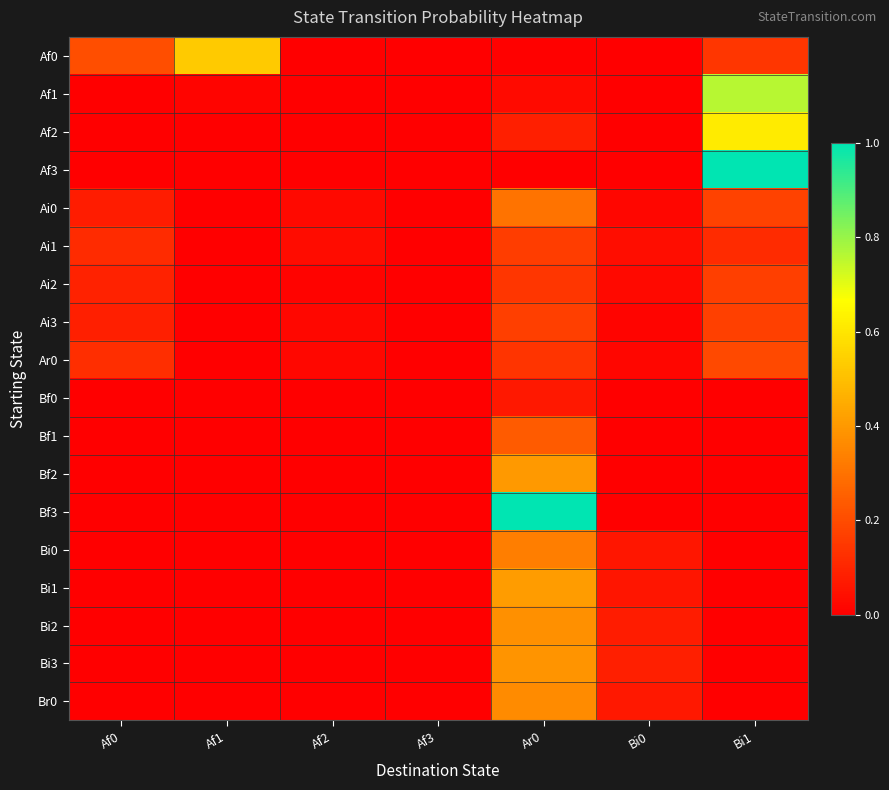

At which category does the chart reach its peak across all series?

Bi1